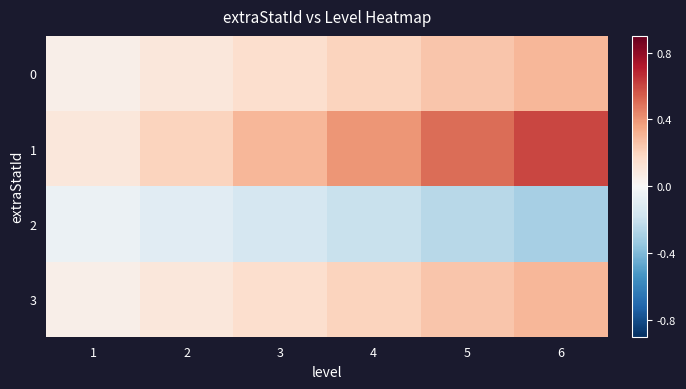

Which series has the largest total across all categories?

1